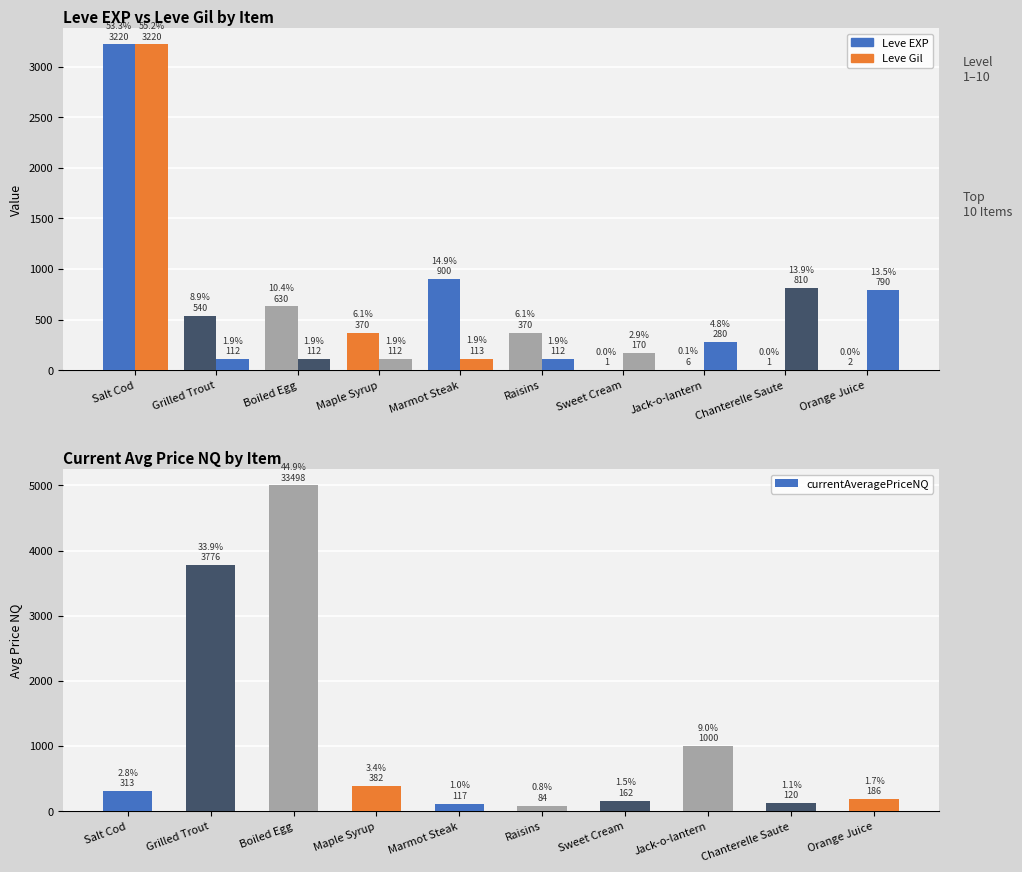

How many bars are there in total?

30